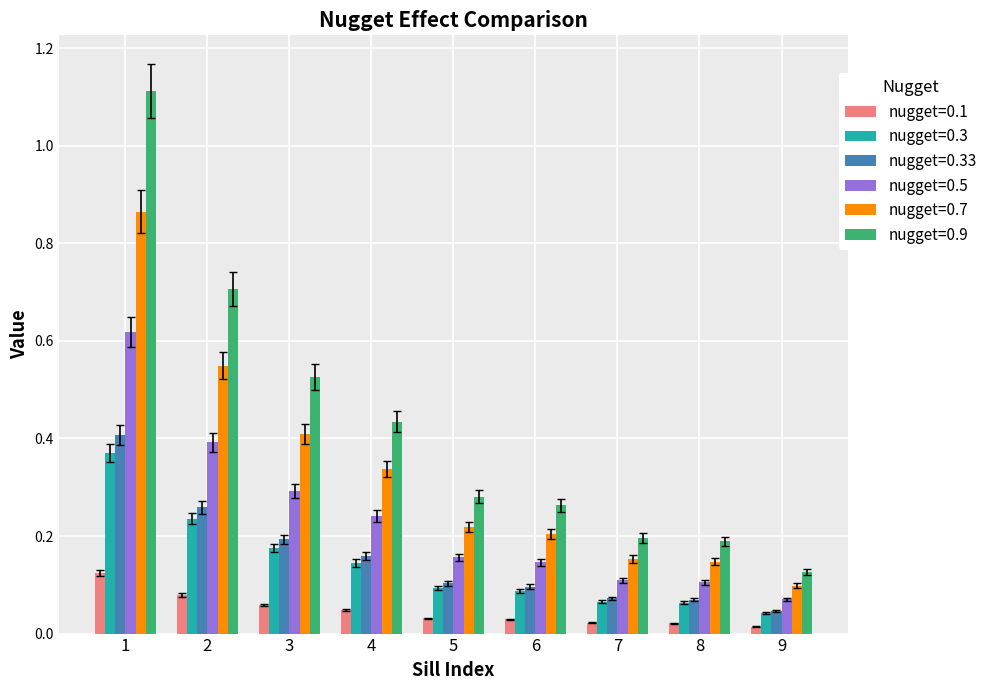

Between 1 and 4, which series saw the biggest shift?

nugget=0.9